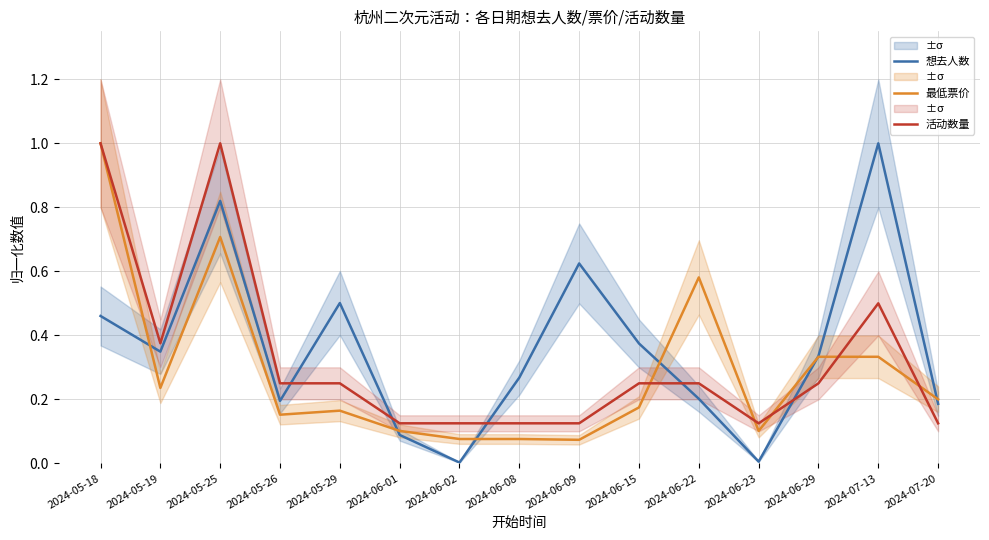

Does the chart have visible grid lines?

Yes